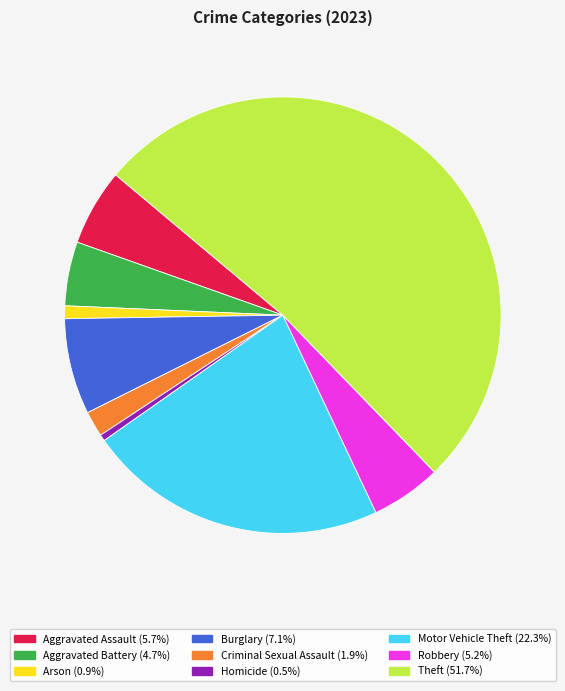

Which slice is the largest?

Theft